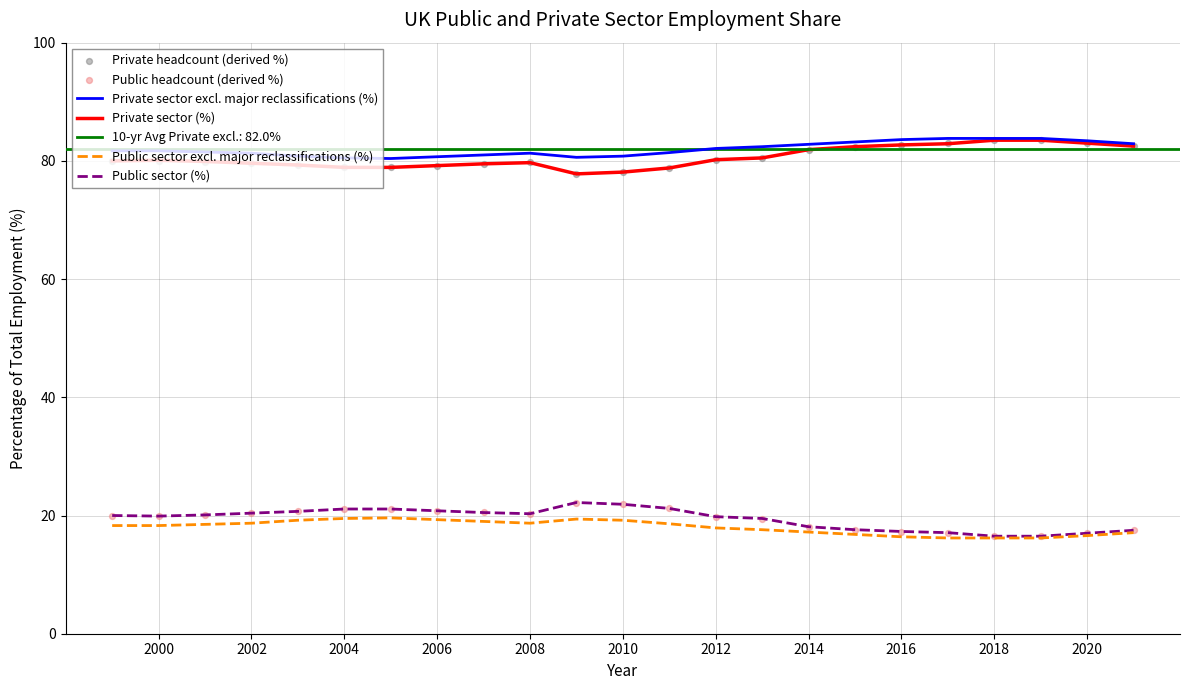

At how many categories does at least one series exceed 27?

23